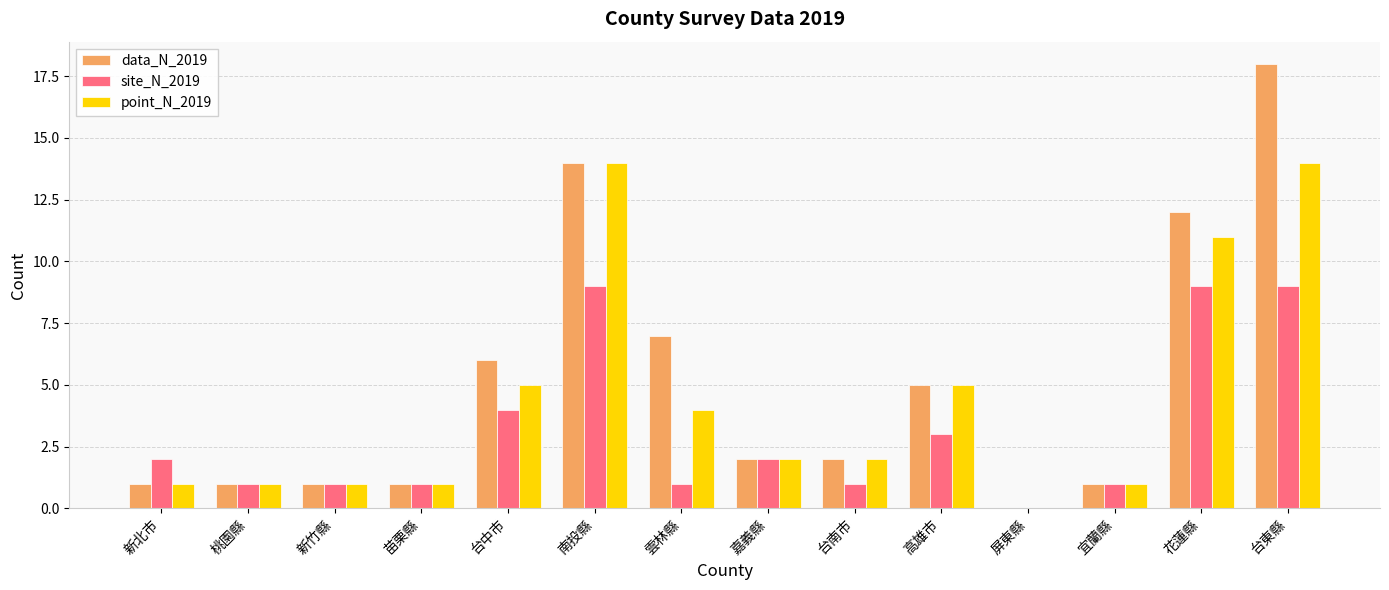

The value of site_N_2019 at 南投縣 is 13. True or false?

False